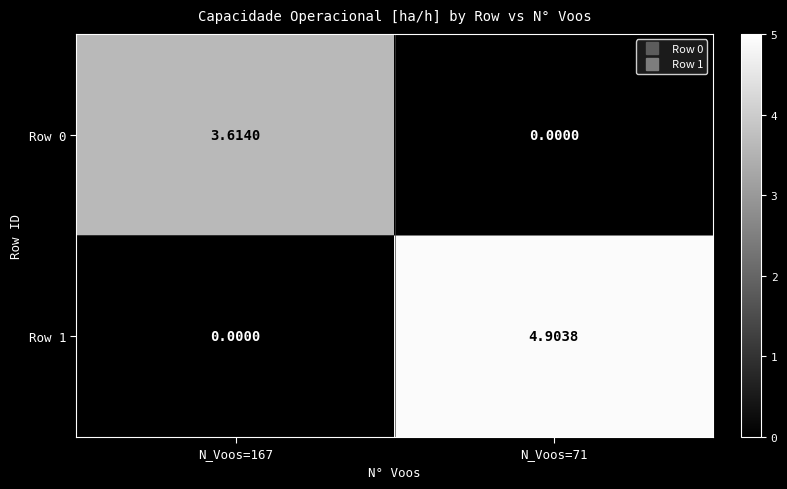

What is the total value across all series at N_Voos=71?

4.9